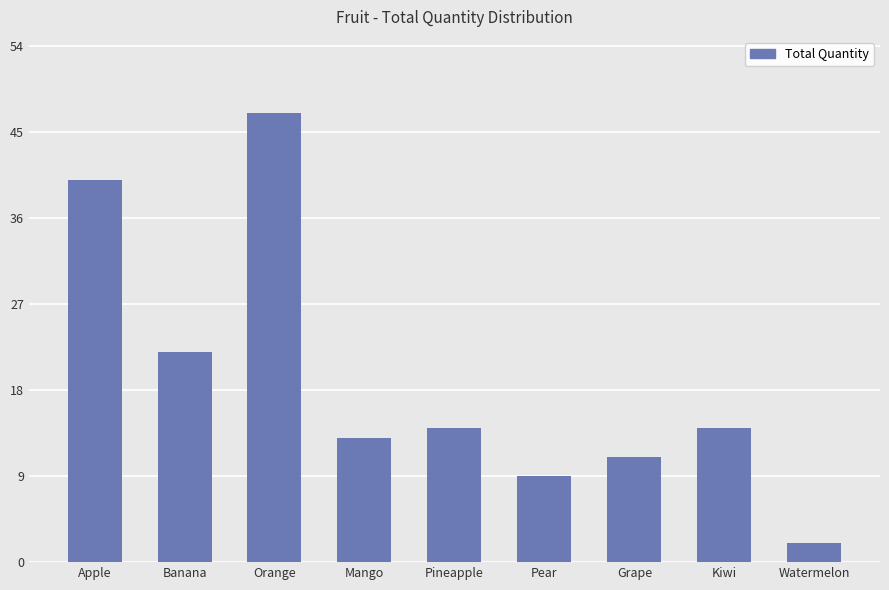

What is the label of the 7th bar from the right?

Orange